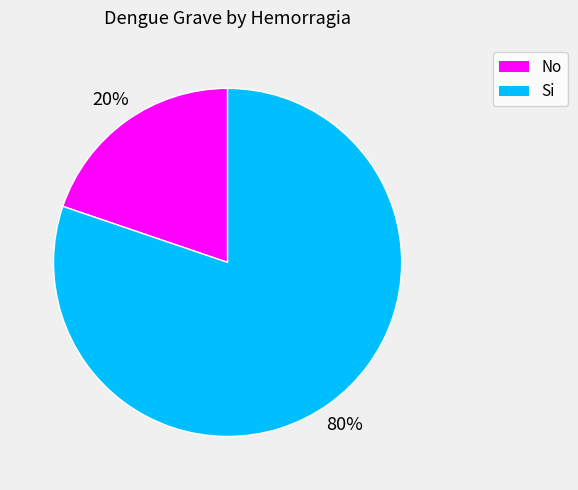

Count the number of slices in the pie.

2